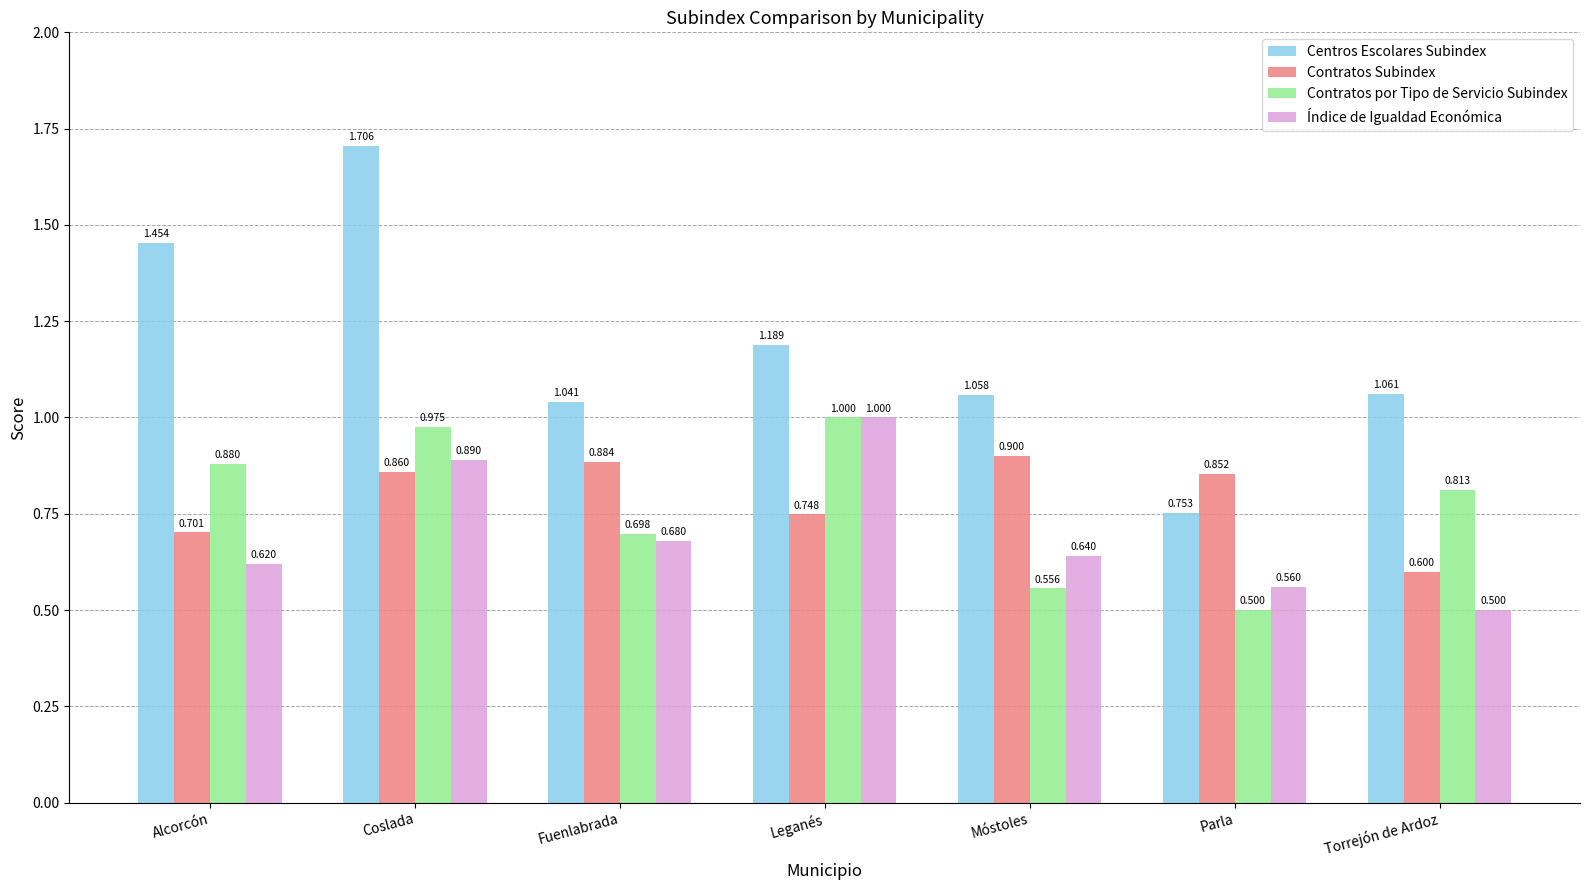

Which series changed the most between Alcorcón and Coslada?

Índice de Igualdad Económica